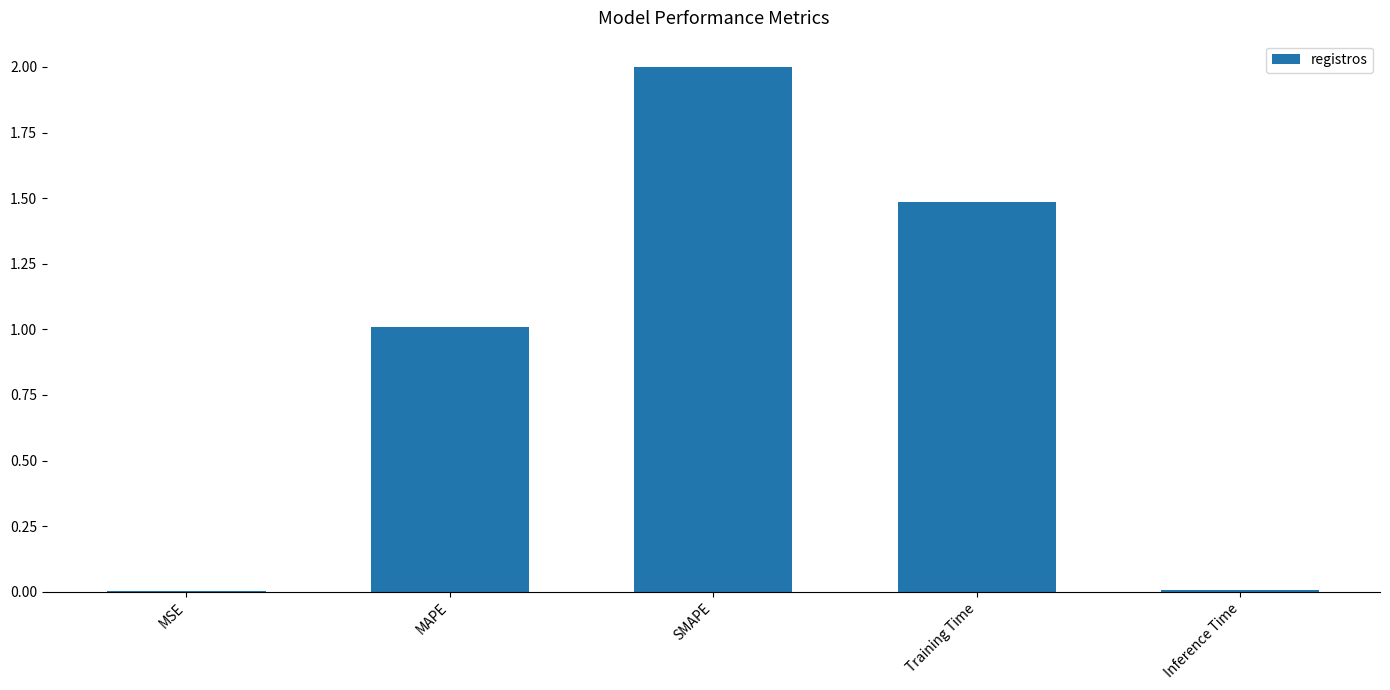

The value at Training Time is 1.5. True or false?

True